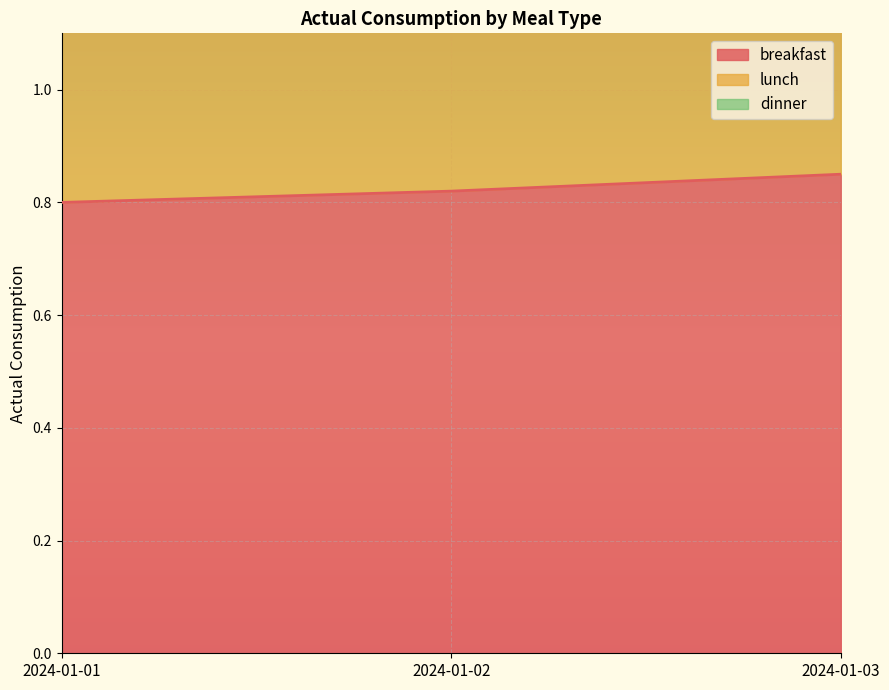

At how many categories does at least one series exceed 1?

3